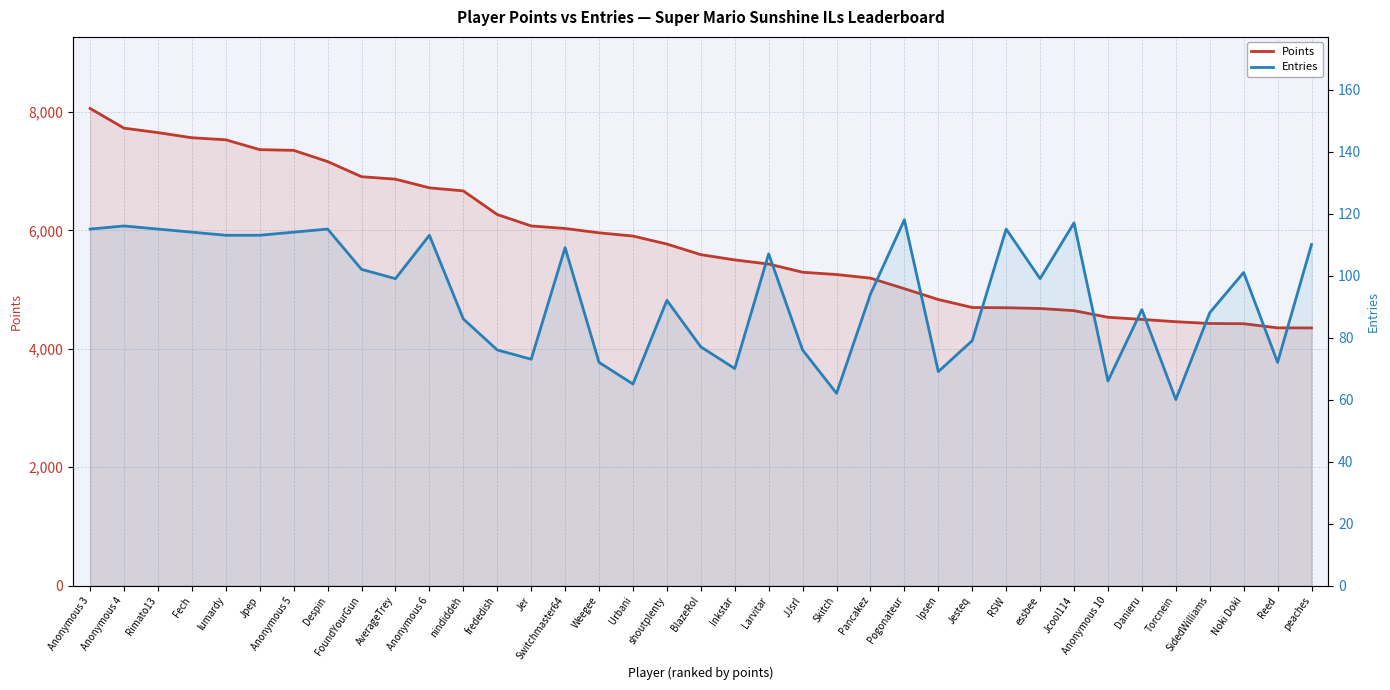

At which label is Entries closest to 89?

Danieru